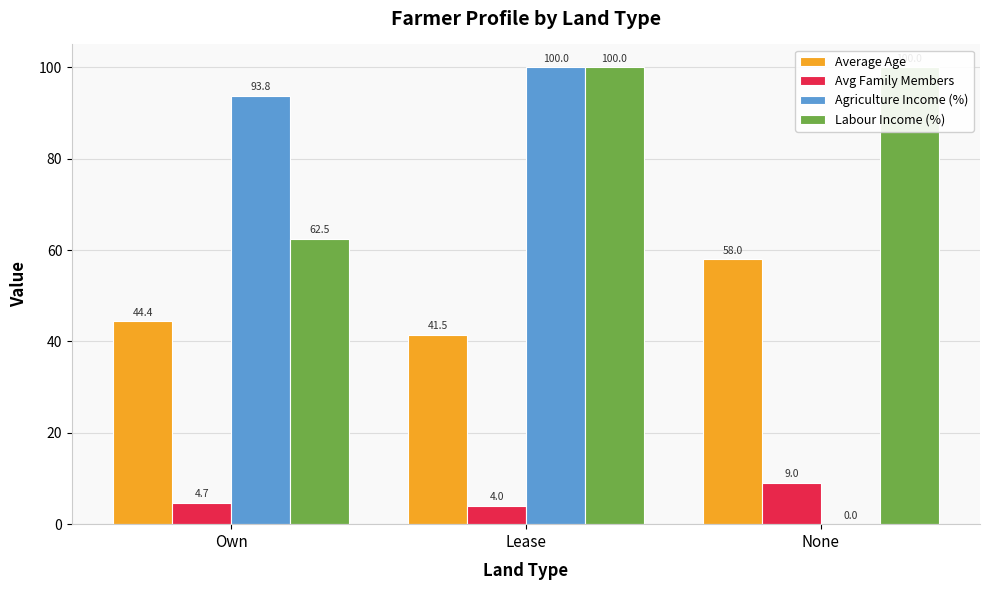

What is the sum of all Avg Family Members values?

17.7